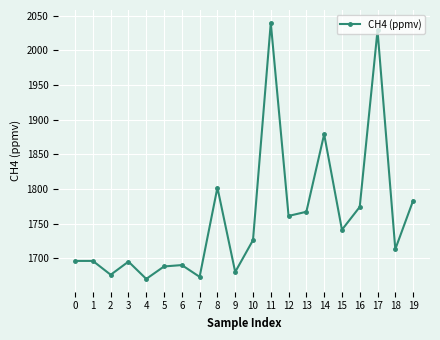

Count the number of categories in the chart.

20